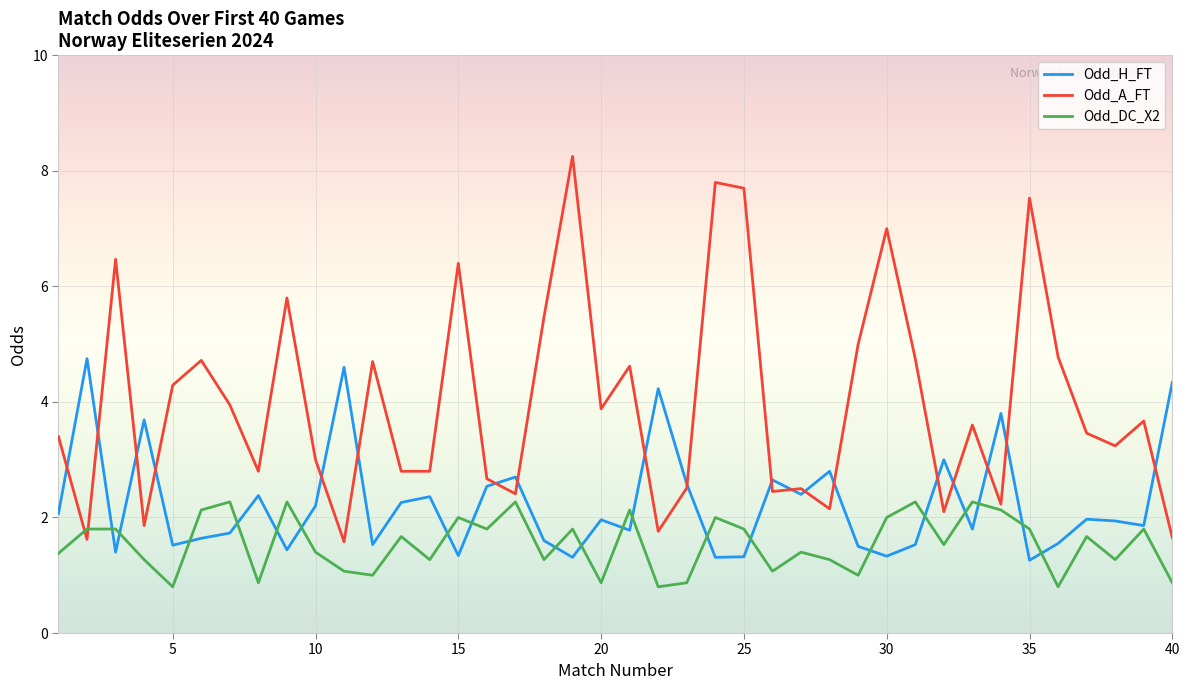

Which series has the largest total across all categories?

Odd_A_FT